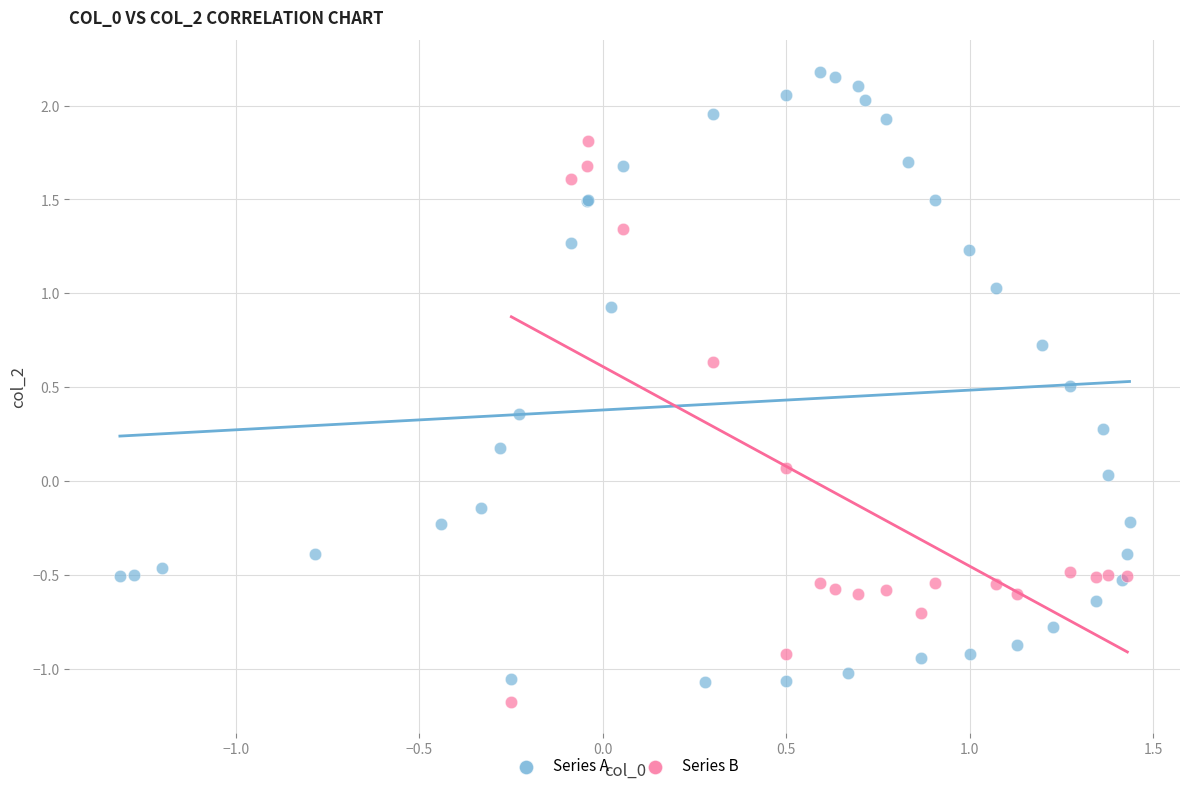

Which series reaches the maximum Y coordinate?

Series A